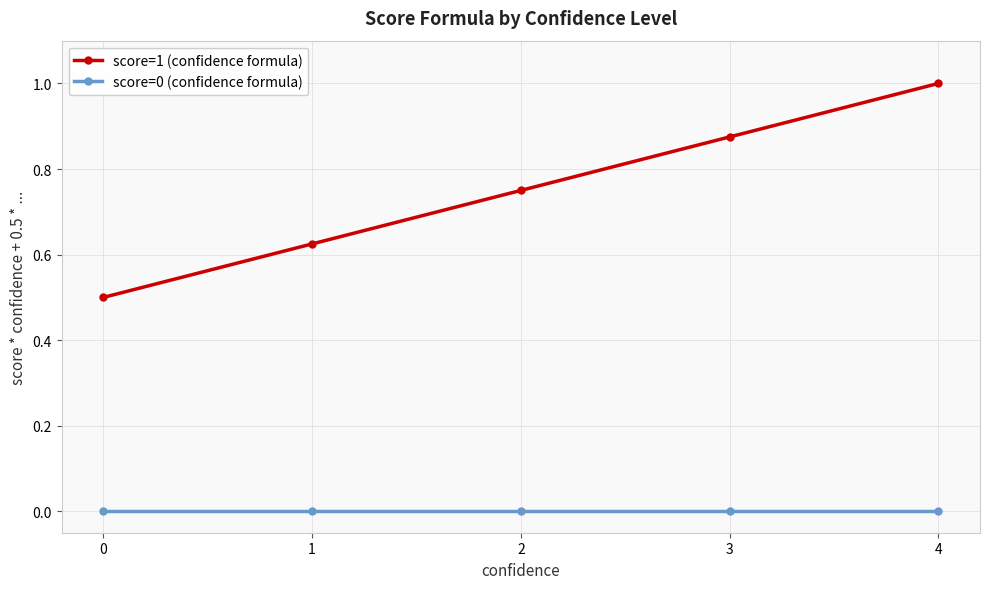

True or false: score=1 (confidence formula) and score=0 (confidence formula) intersect in this chart.

False